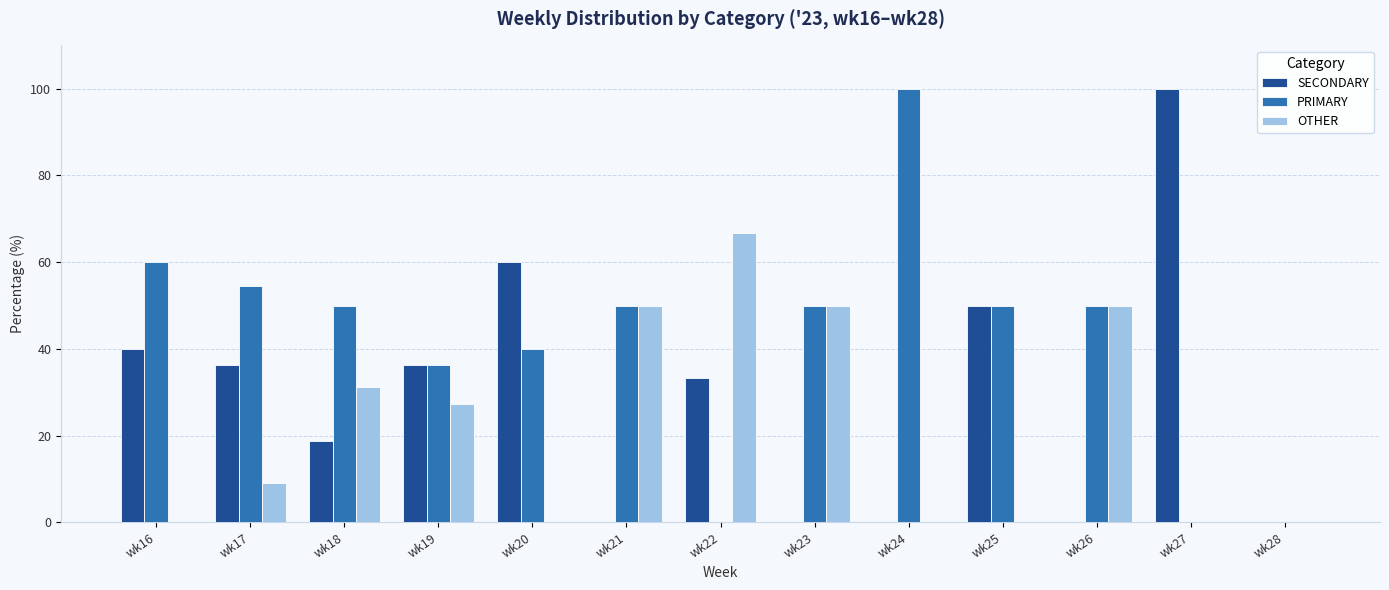

Is the value of SECONDARY at wk21 greater than the value of OTHER at wk26?

No